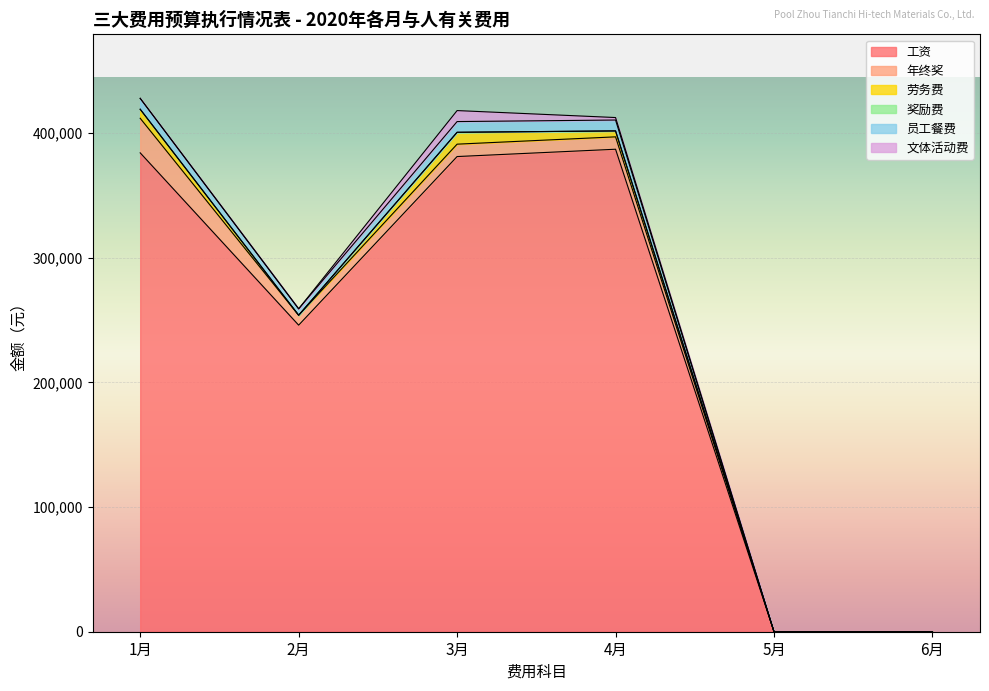

Is the value of 3月 at 奖励费 greater than the value of 5月 at 工资?

No